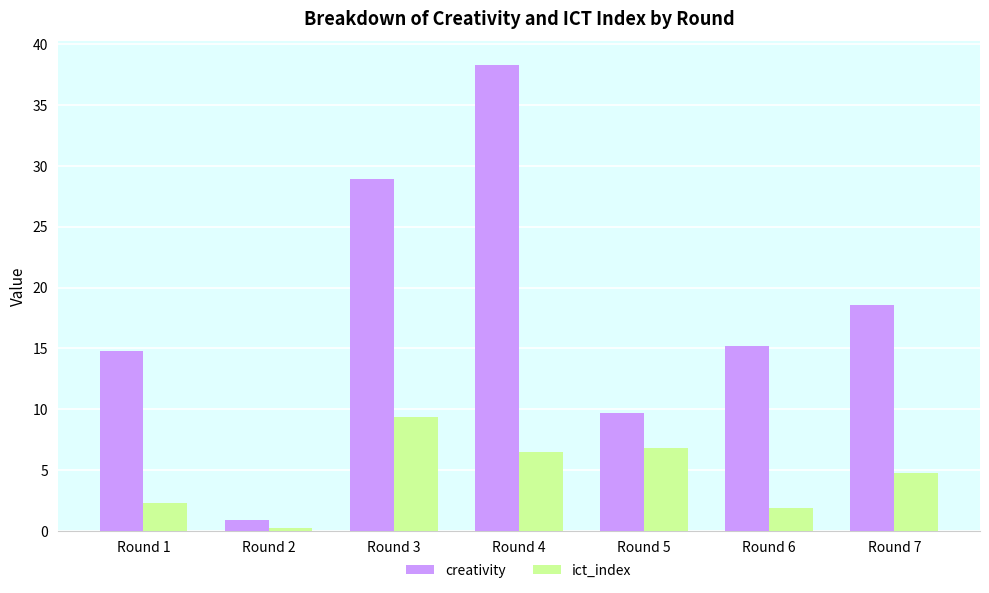

What is the spread (max minus min) of values at Round 4?

31.8